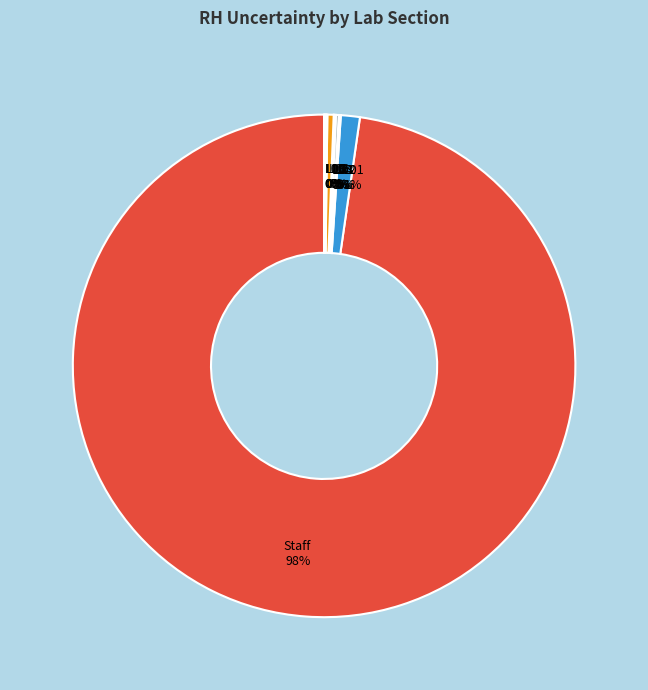

To the nearest percent, what is the average slice percentage?

9%